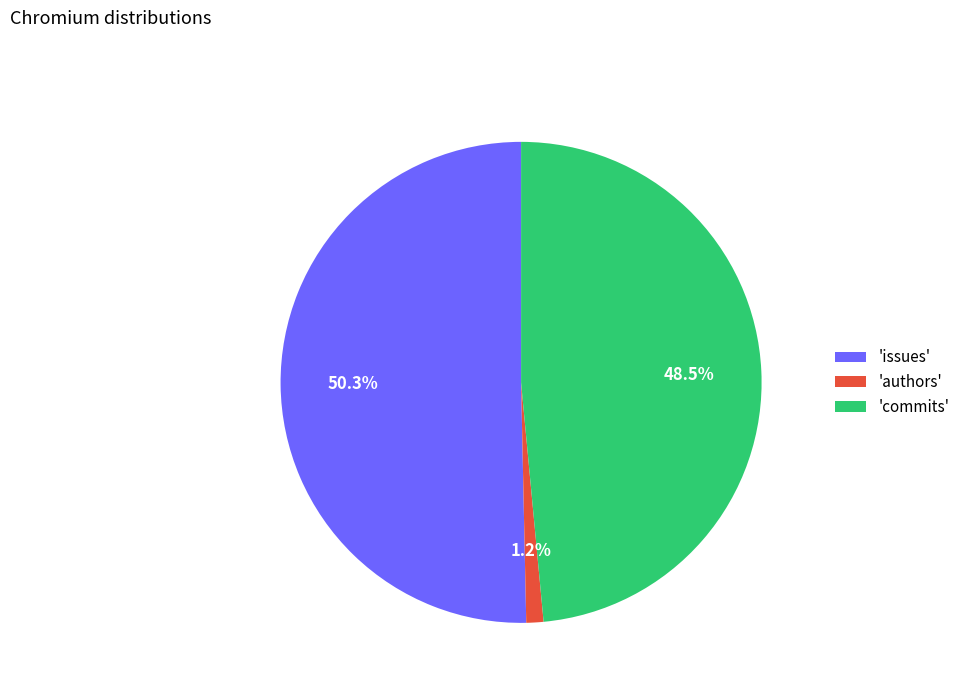

Count the number of slices in the pie.

3